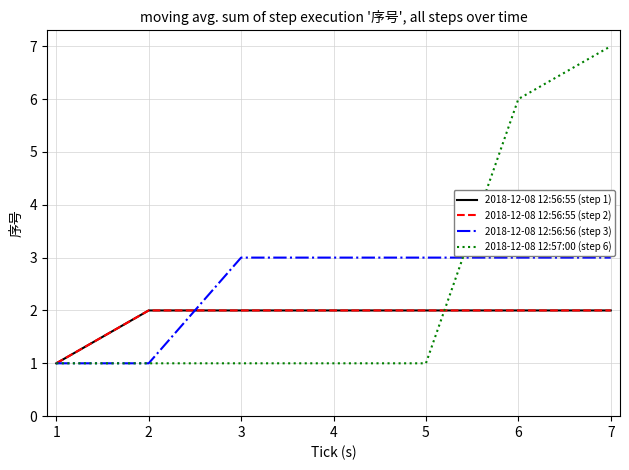

What is the difference between the second highest and minimum values in the 2018-12-08 12:56:56 (step 3) series?

2